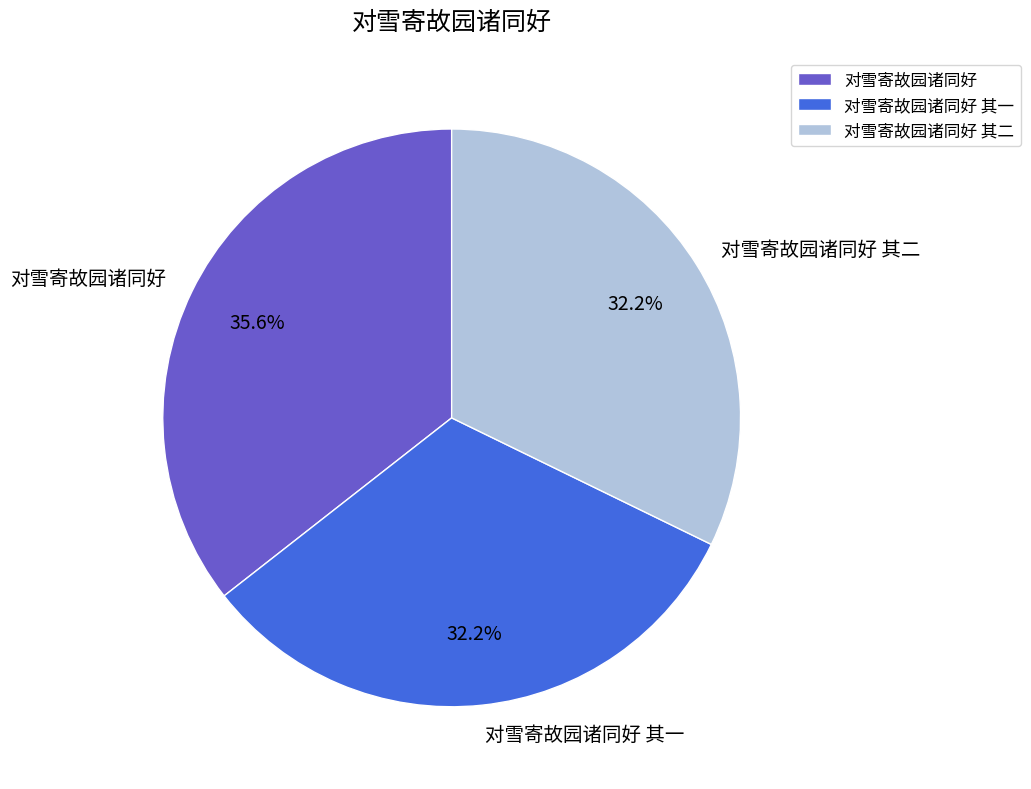

What is the total percentage of 对雪寄故园诸同好 其二 and 对雪寄故园诸同好?

67.8%